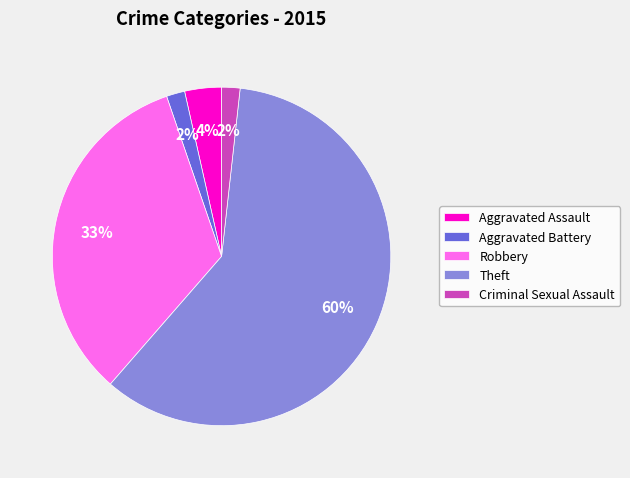

What is the largest slice in the pie chart?

Theft